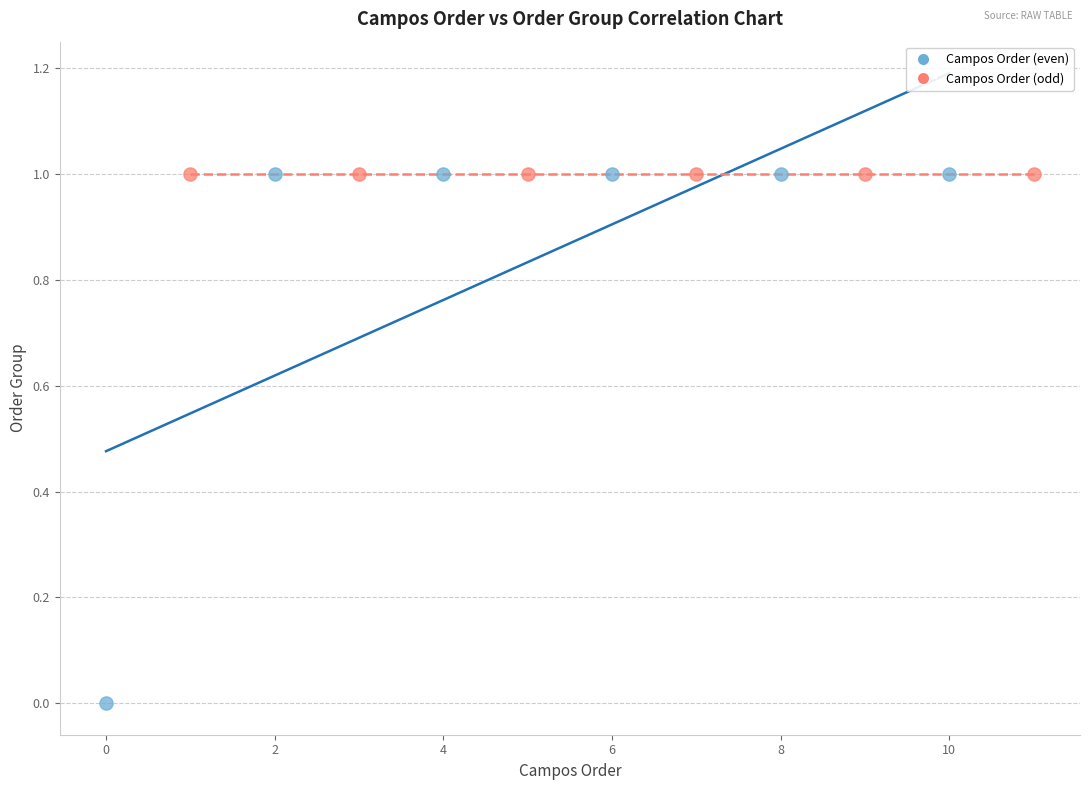

Which series contains the lowest Y value?

Campos Order (even)